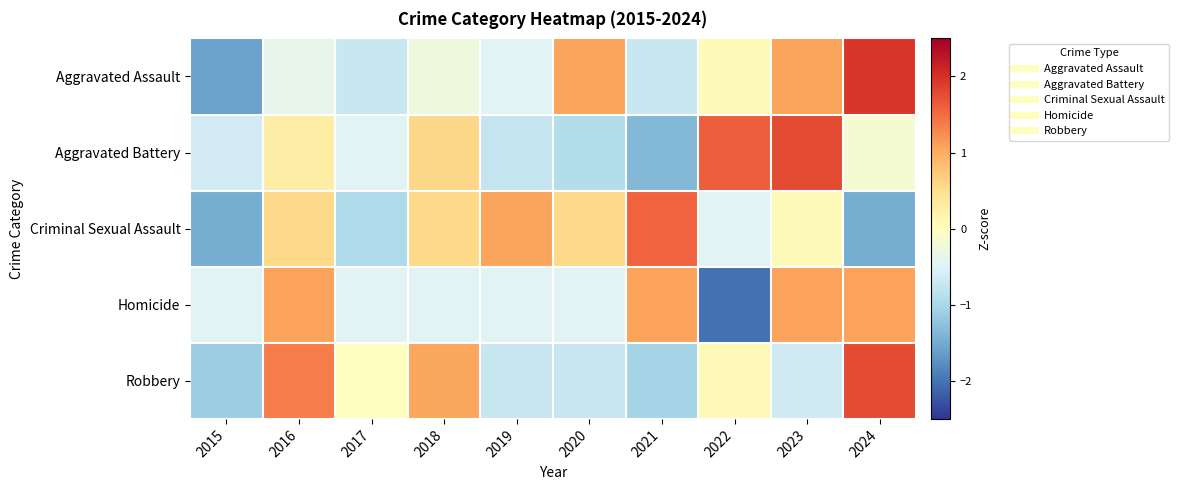

What is the maximum value shown in the chart?

1.9